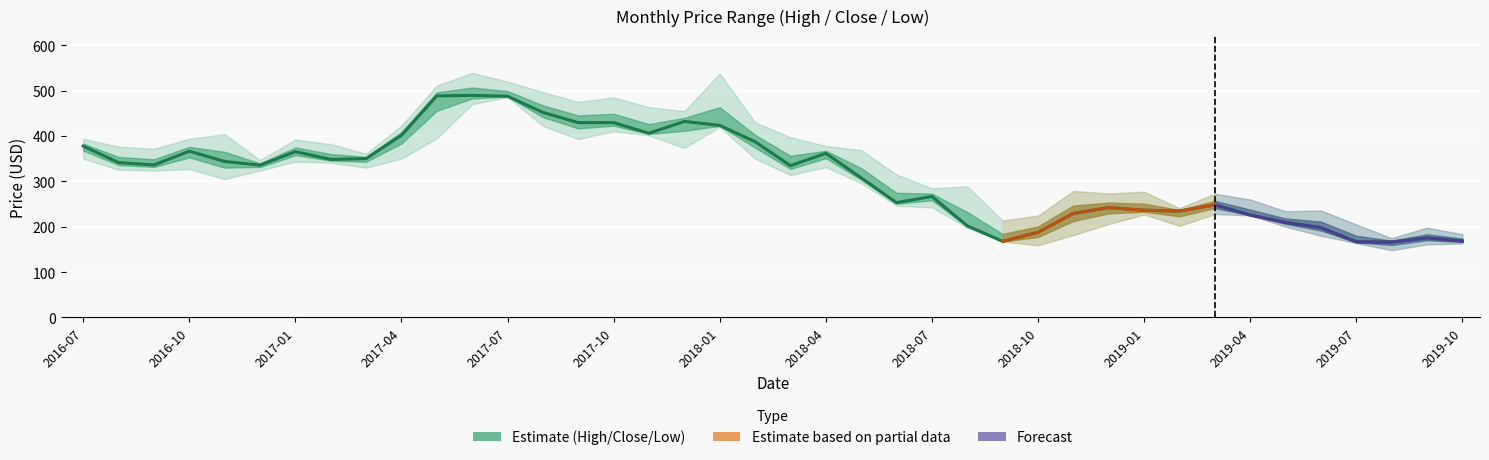

The value of Close at 2019-04 is 225.8. True or false?

True